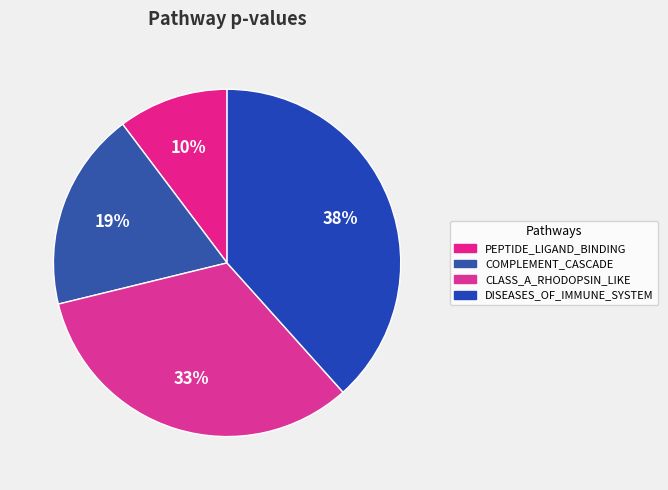

To the nearest percent, what is the average slice percentage?

25%